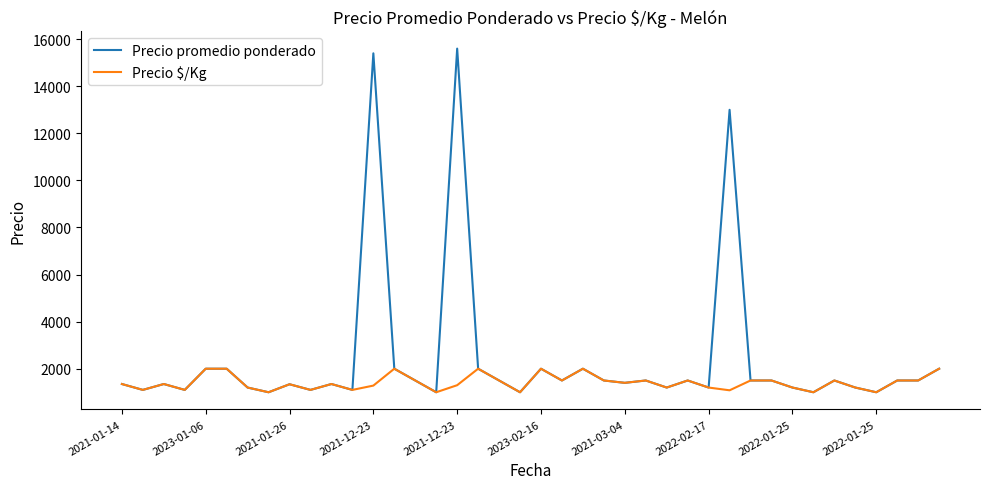

What are all the series names shown in the legend?

Precio promedio ponderado, Precio $/Kg